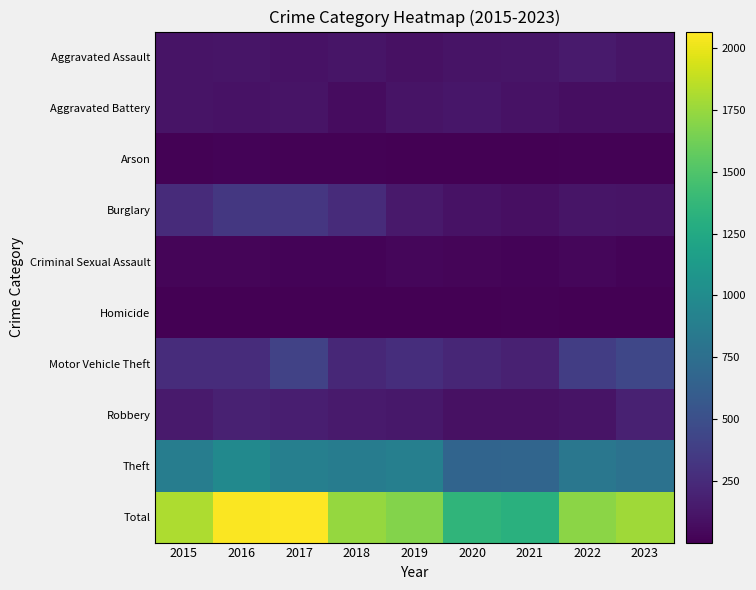

Reading left to right, what are all the values shown in this chart?

Aggravated Assault: 2015=110	2016=118	2017=105	2018=115	2019=92	2020=113	2021=115	2022=154	2023=121
Aggravated Battery: 2015=108	2016=102	2017=108	2018=67	2019=108	2020=125	2021=100	2022=81	2023=79
Arson: 2015=13	2016=20	2017=14	2018=12	2019=5	2020=4	2021=6	2022=11	2023=13
Burglary: 2015=254	2016=333	2017=329	2018=257	2019=143	2020=100	2021=90	2022=116	2023=108
Criminal Sexual Assault: 2015=28	2016=30	2017=21	2018=21	2019=35	2020=28	2021=26	2022=36	2023=24
Homicide: 2015=9	2016=7	2017=8	2018=10	2019=5	2020=2	2021=13	2022=9	2023=7
Motor Vehicle Theft: 2015=261	2016=265	2017=411	2018=231	2019=273	2020=221	2021=193	2022=373	2023=443
Robbery: 2015=154	2016=194	2017=178	2018=155	2019=135	2020=97	2021=91	2022=111	2023=190
Theft: 2015=874	2016=984	2017=892	2018=868	2019=891	2020=666	2021=678	2022=820	2023=784
Total: 2015=1811	2016=2053	2017=2066	2018=1736	2019=1687	2020=1356	2021=1312	2022=1711	2023=1769